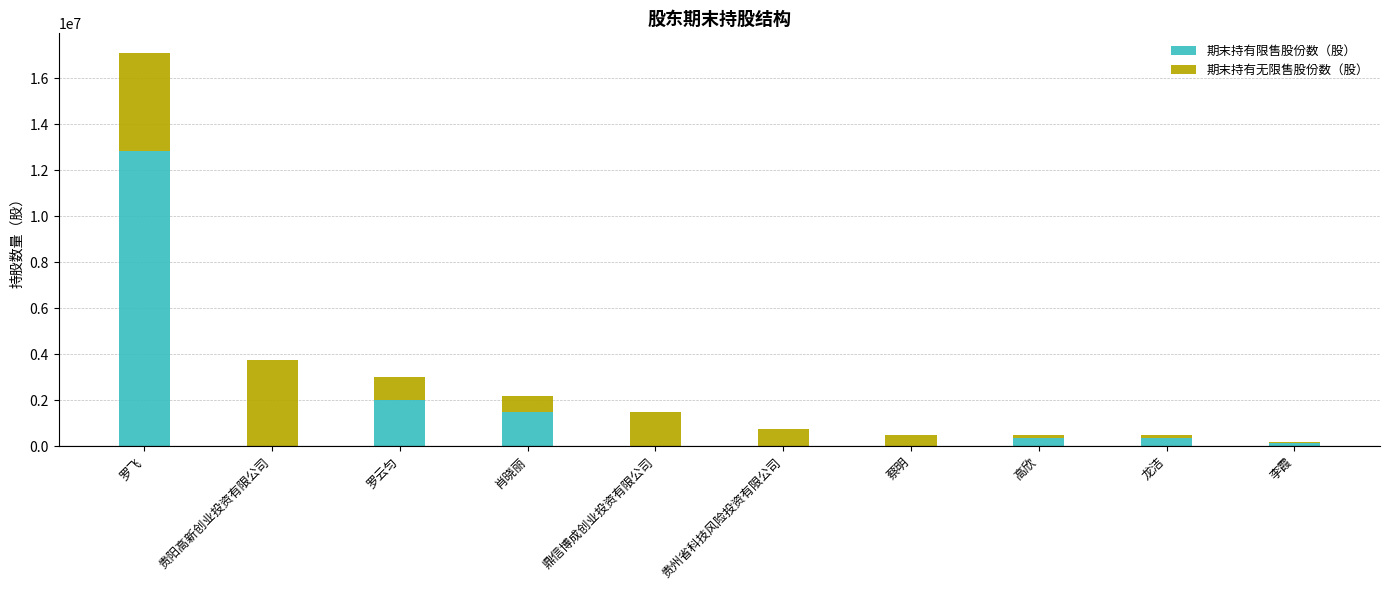

At which category is the sum across all series the highest?

罗飞